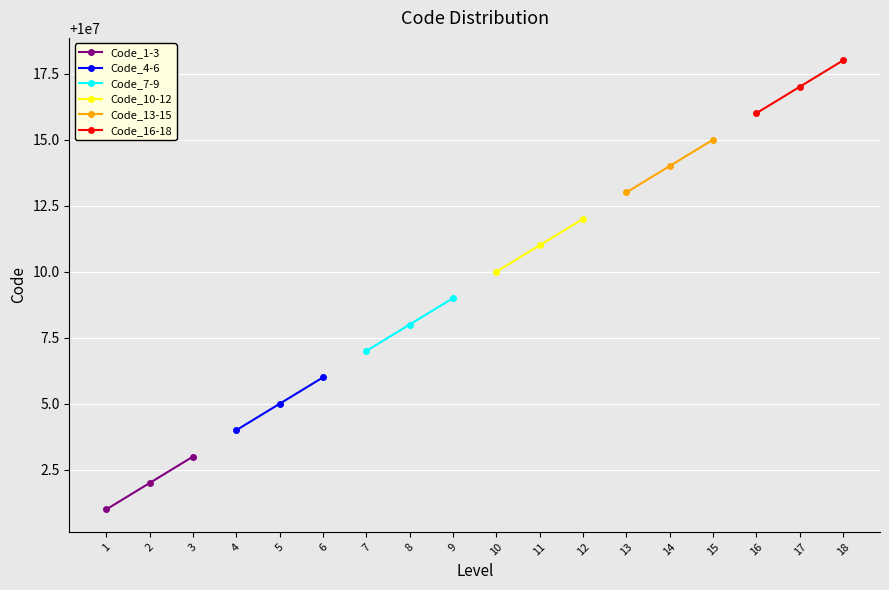

How many data points in Code_7-9 are less than 10000008?

1